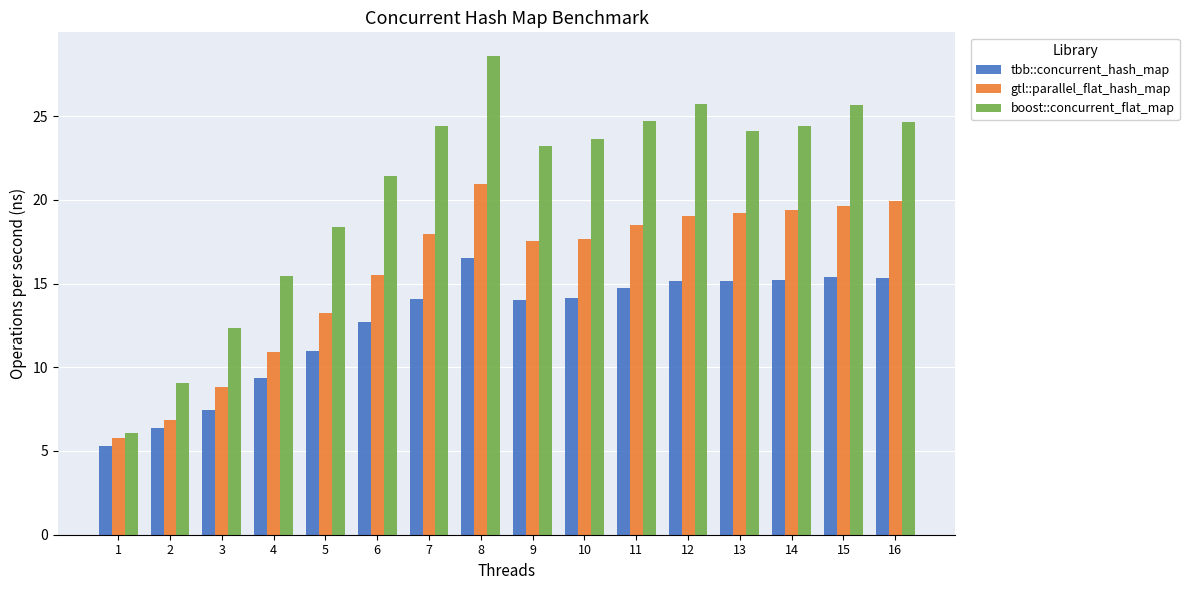

What is the difference between the maximum and minimum values in the boost::concurrent_flat_map series?

22.5